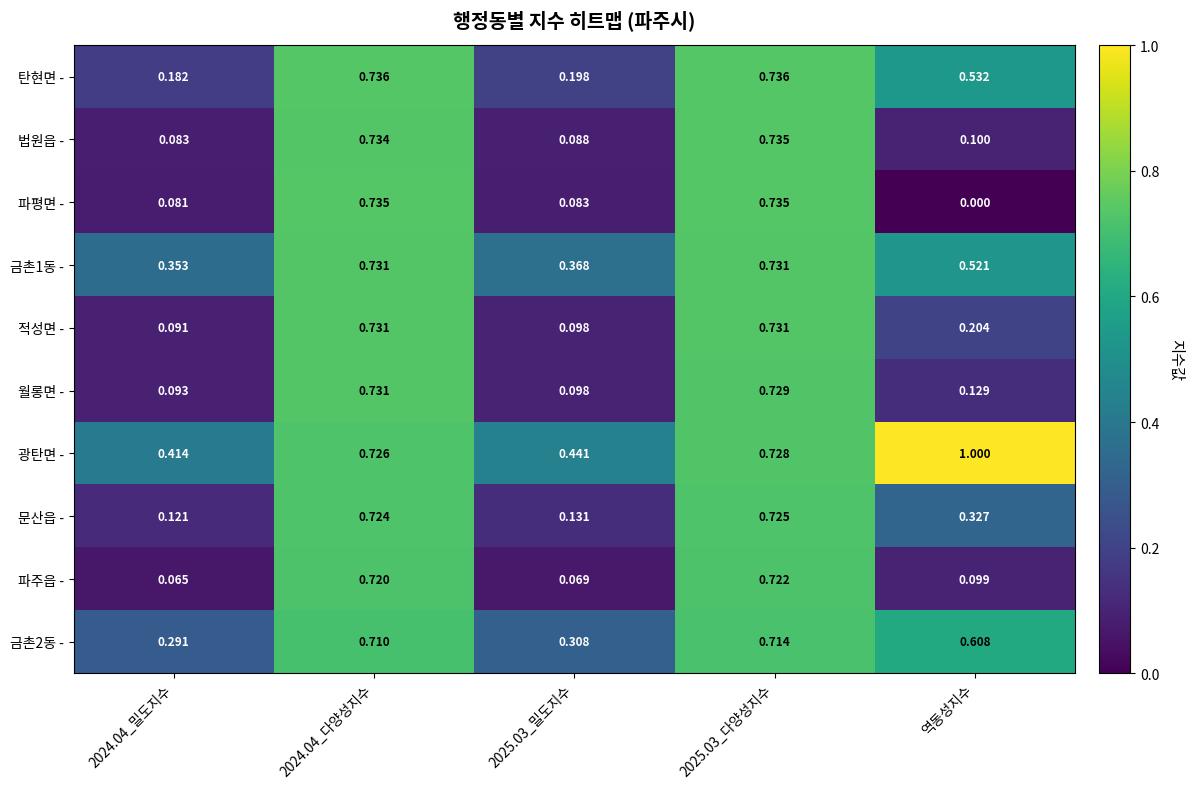

Between 2024.04_밀도지수 and 2024.04_다양성지수, which series saw the biggest shift?

파주읍 -